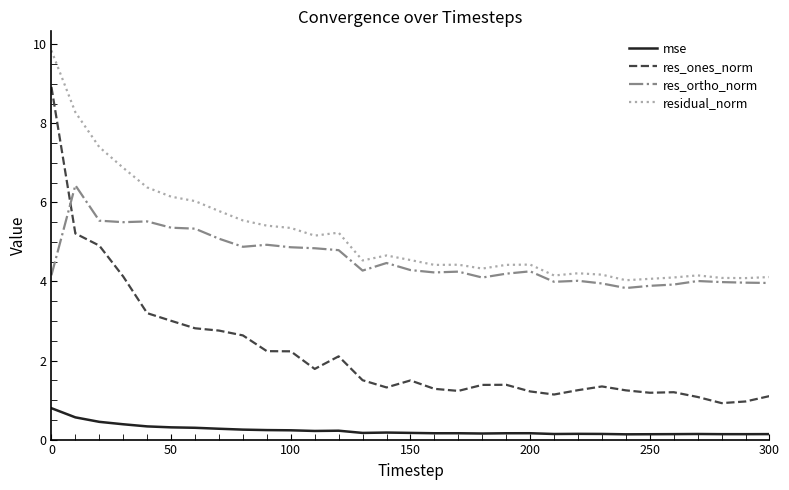

True or false: res_ortho_norm and residual_norm cross at least once.

False